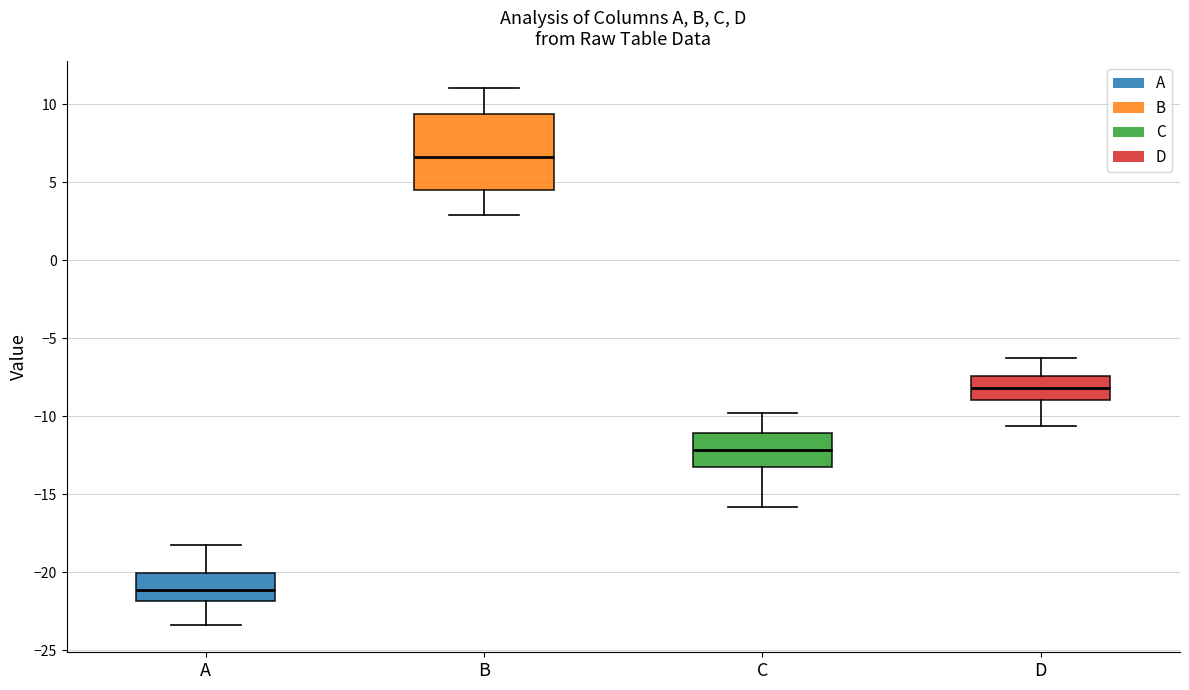

Reading left to right, read every box against the y-axis: the position of its median line, the range the box covers, and the ends of its whiskers. The values are not printed on the chart, so give them approximately, as read against the axis.

A: median -21.0, box -22.0 to -20.0, whiskers -23.5 to -18.0
B: median 6.5, box 4.5 to 9.5, whiskers 3.0 to 11.0
C: median -12.0, box -13.0 to -11.0, whiskers -16.0 to -10.0
D: median -8.0, box -9.0 to -7.5, whiskers -10.5 to -6.5